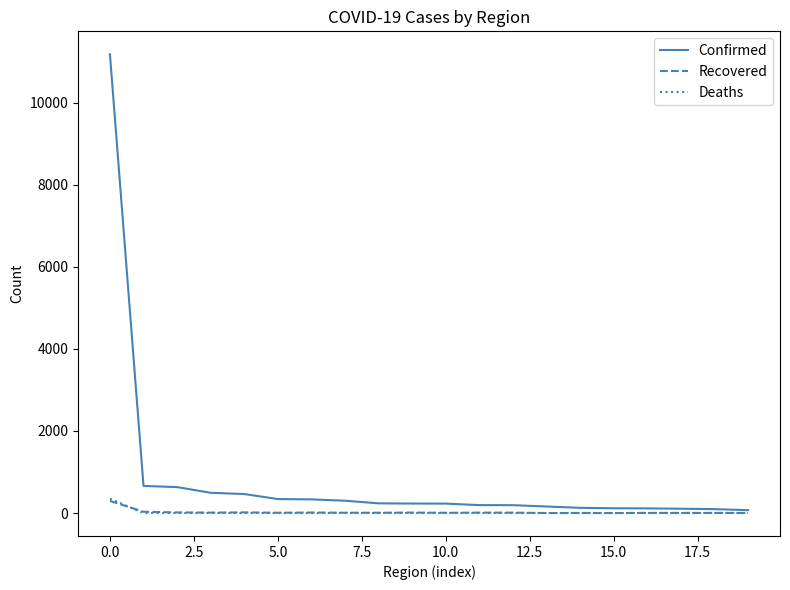

Which series has the largest total across all categories?

Confirmed